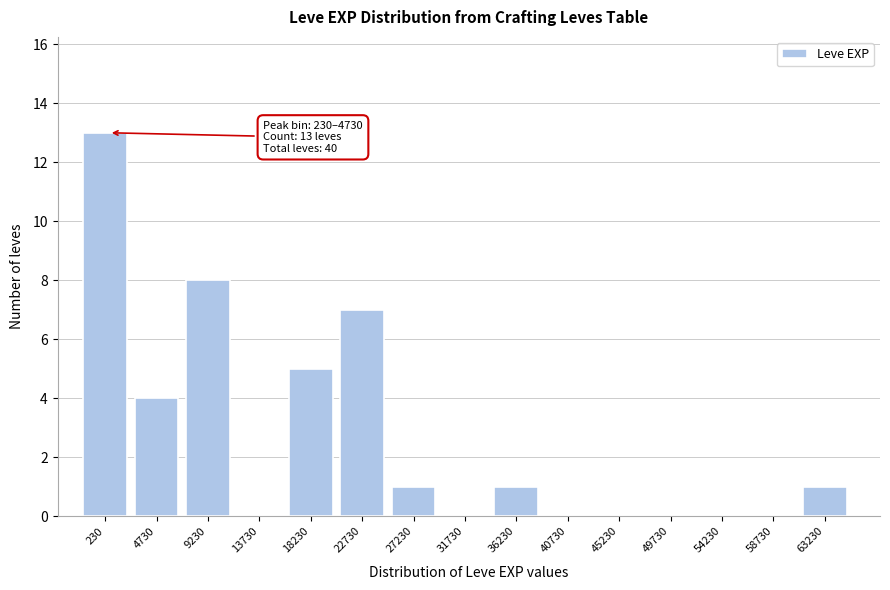

Reading right to left, what are all the values shown in this chart?

63230=1	58730=0	54230=0	49730=0	45230=0	40730=0	36230=1	31730=0	27230=1	22730=7	18230=5	13730=0	9230=8	4730=4	230=13